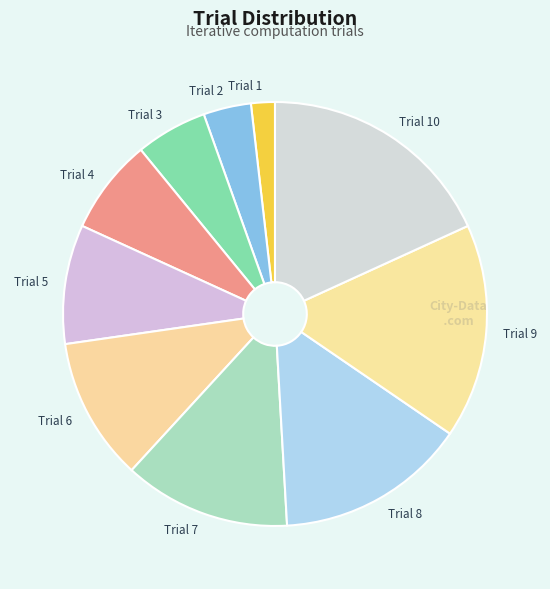

Between Trial 1 and Trial 3, which is larger?

Trial 3